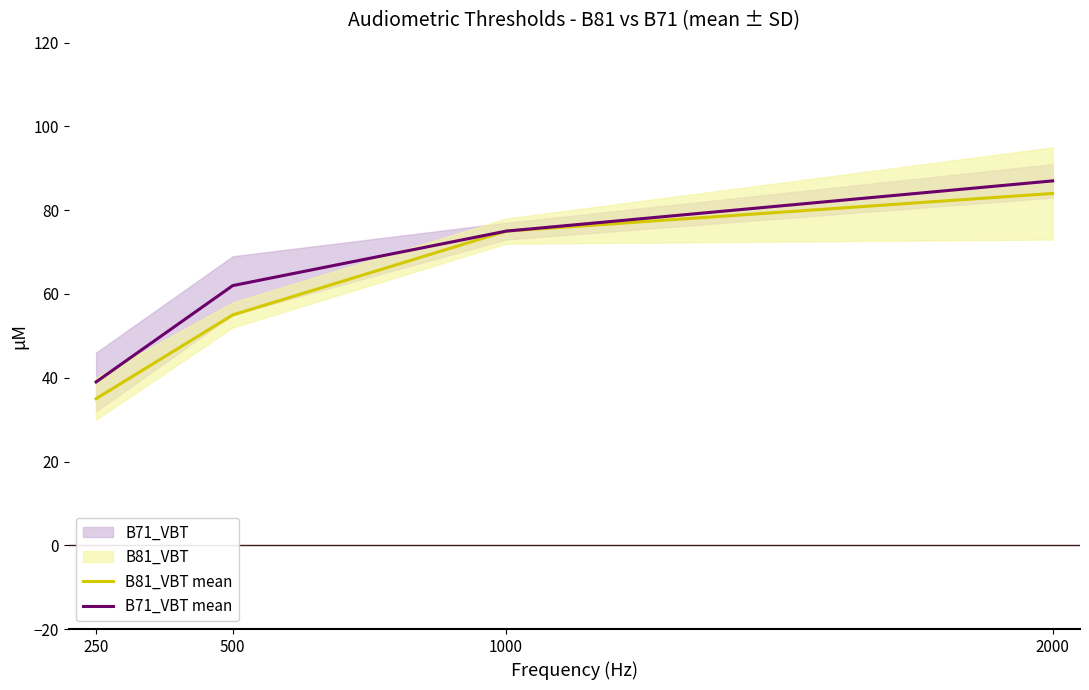

The B81_VBT mean series shows 84 at 2000. True or false?

True